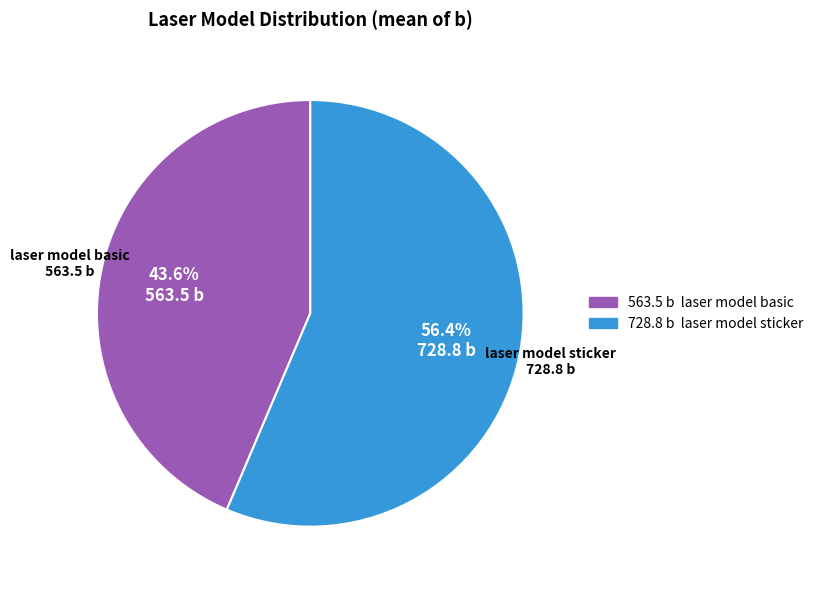

Is there any slice that represents more than half of the pie?

Yes